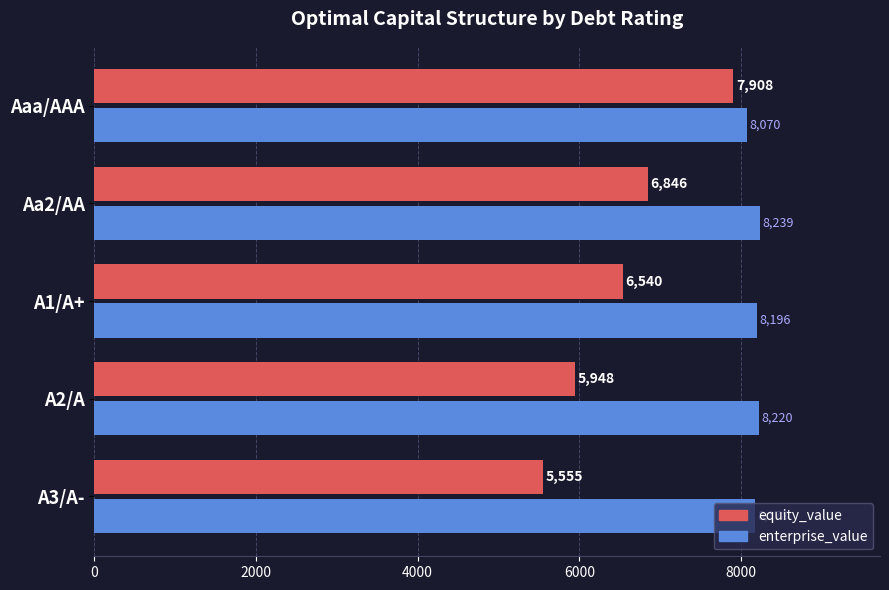

At which label does equity_value reach its minimum?

A3/A-